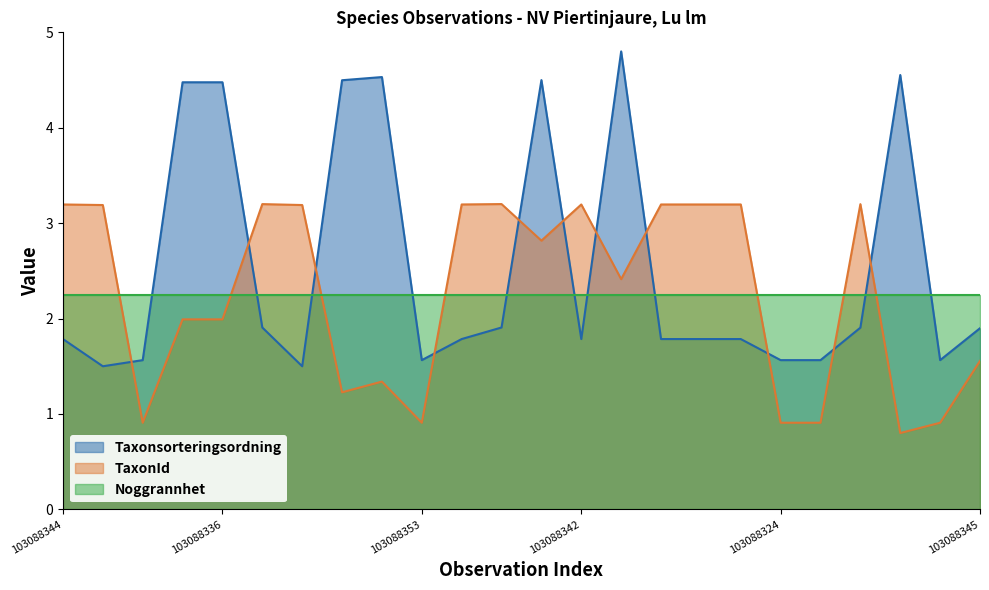

True or false: TaxonId and Taxonsorteringsordning cross at least once.

True